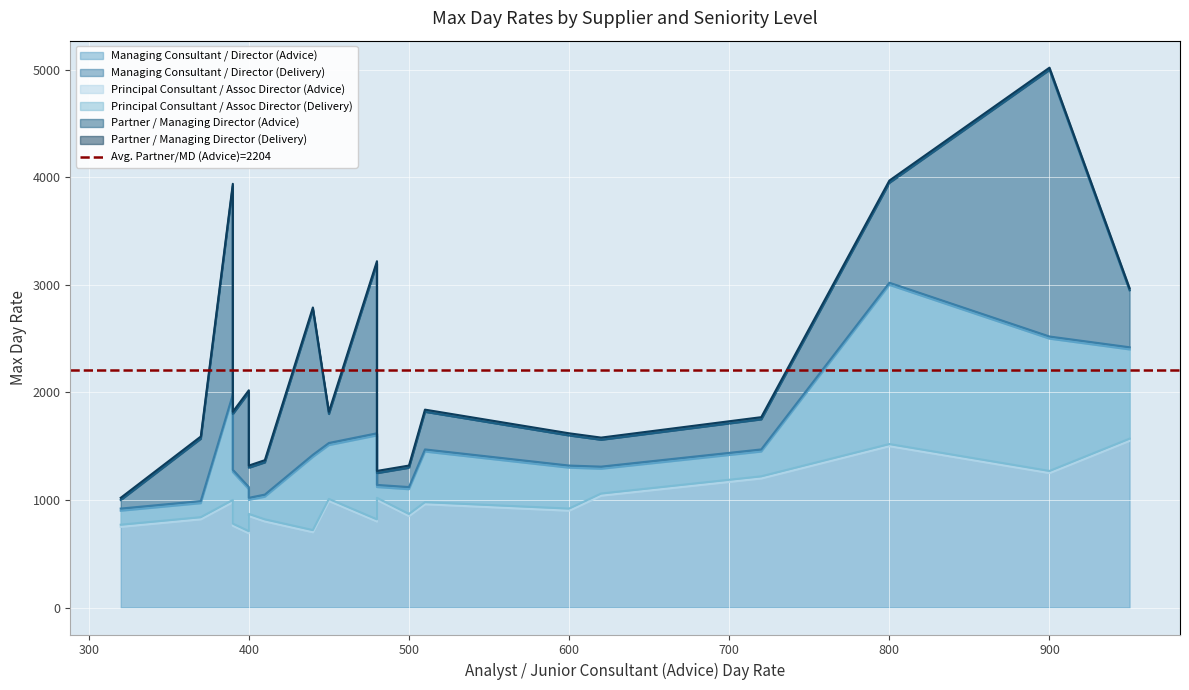

Is it true that Principal Consultant / Assoc Director (Delivery) equals 254 at CARTER-BEATTY?

False